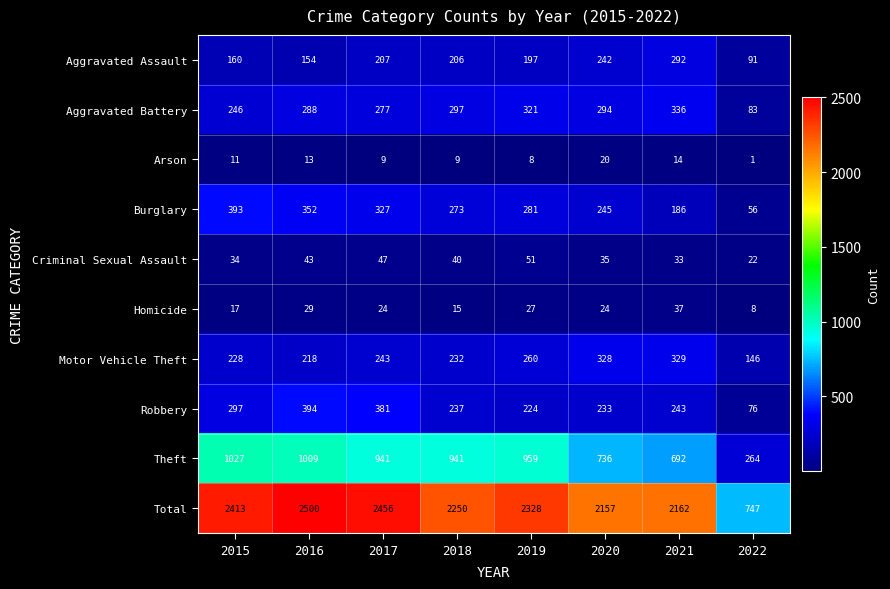

Which series has the widest spread of values?

Total